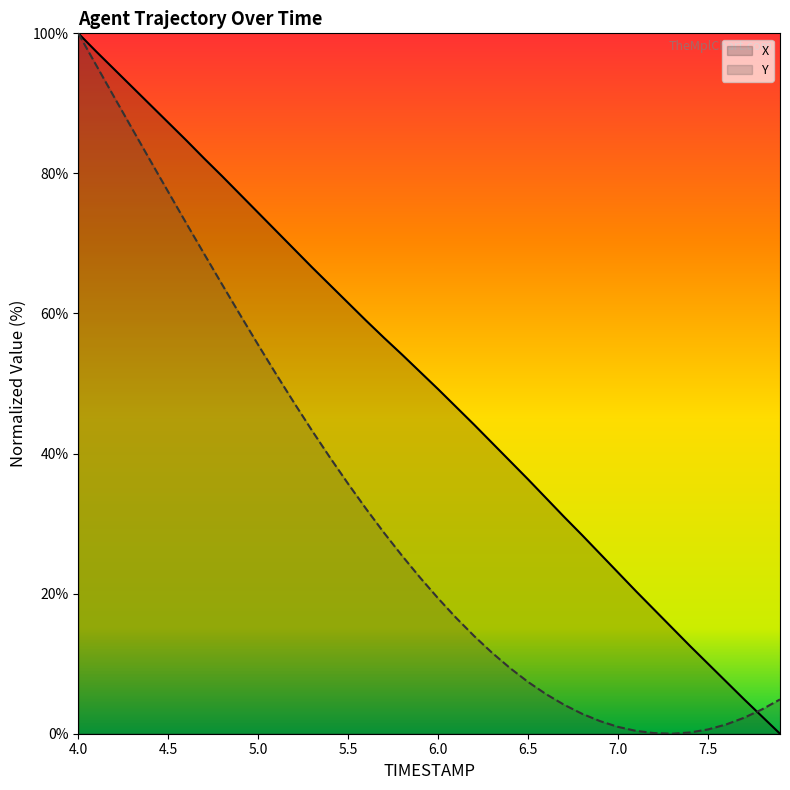

List the series in order of their overall mean, lowest first.

Y, X